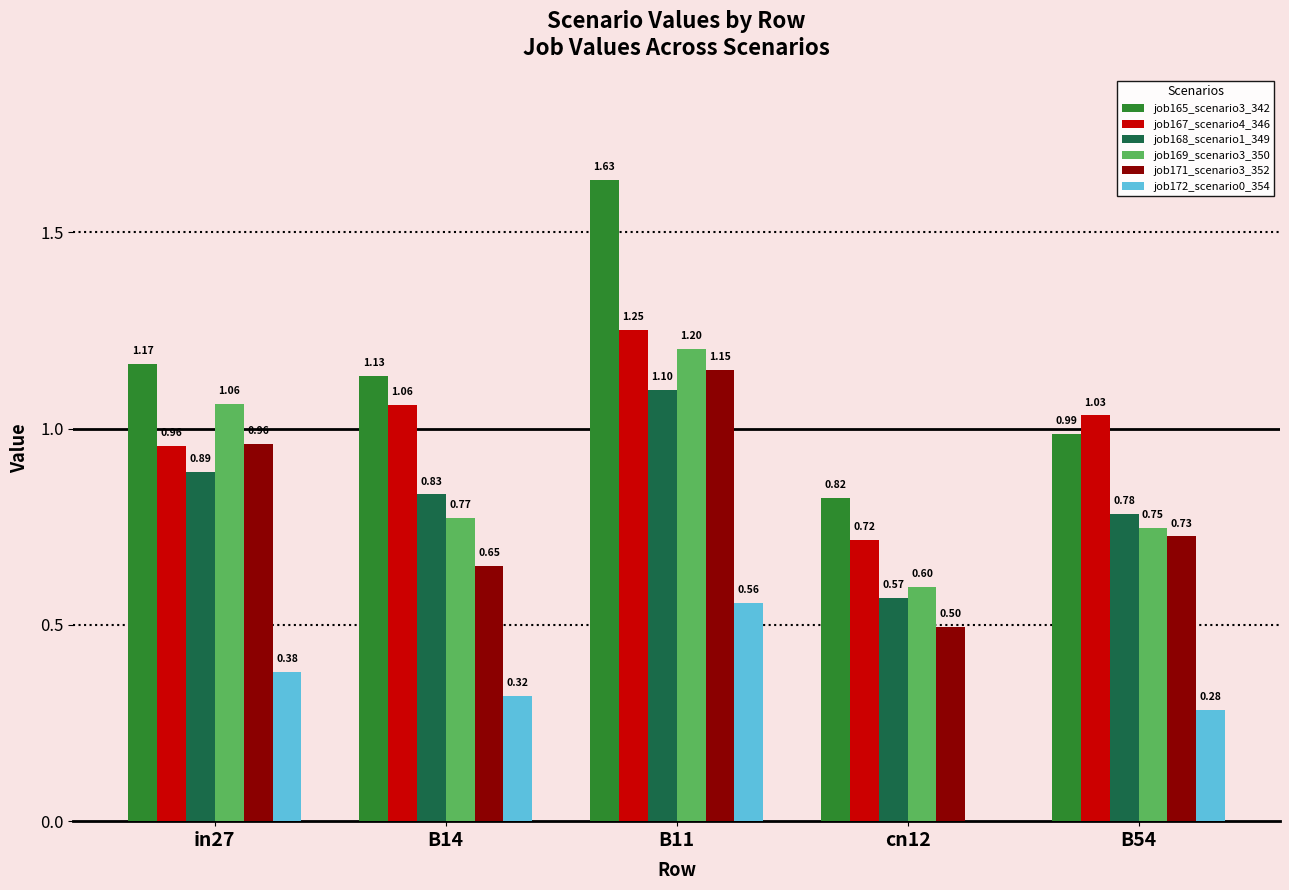

Is the value of job167_scenario4_346 at cn12 greater than the value of job168_scenario1_349 at B54?

No